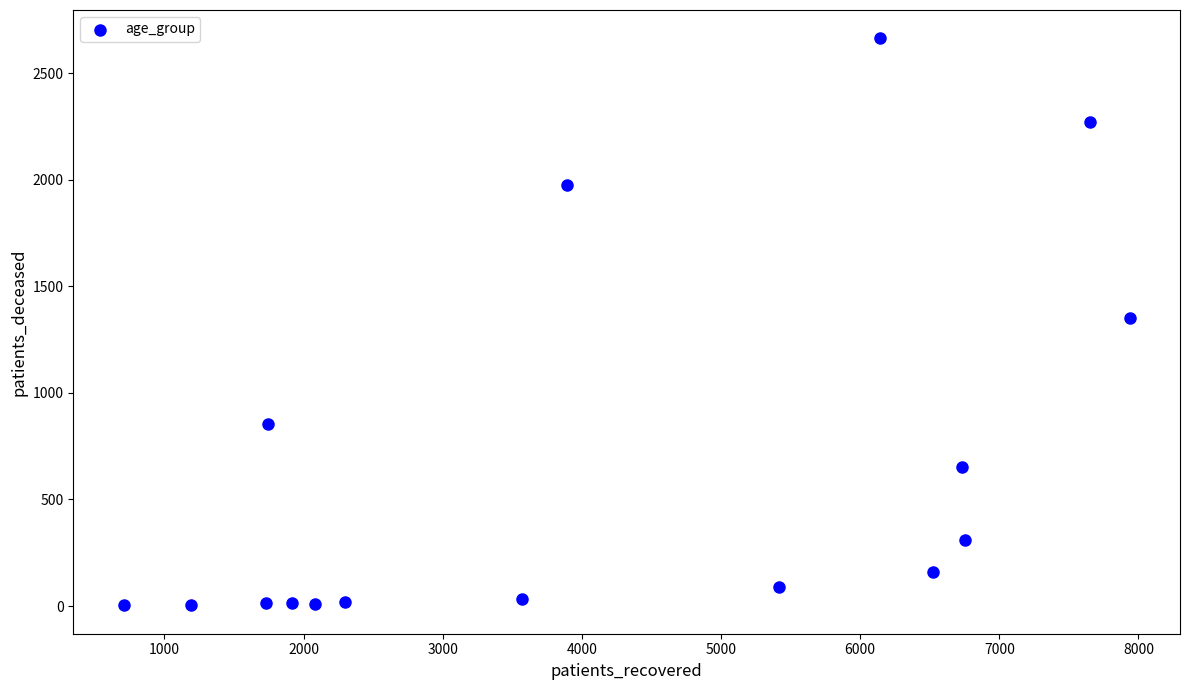

What is the range of X values (max minus min)?

7231